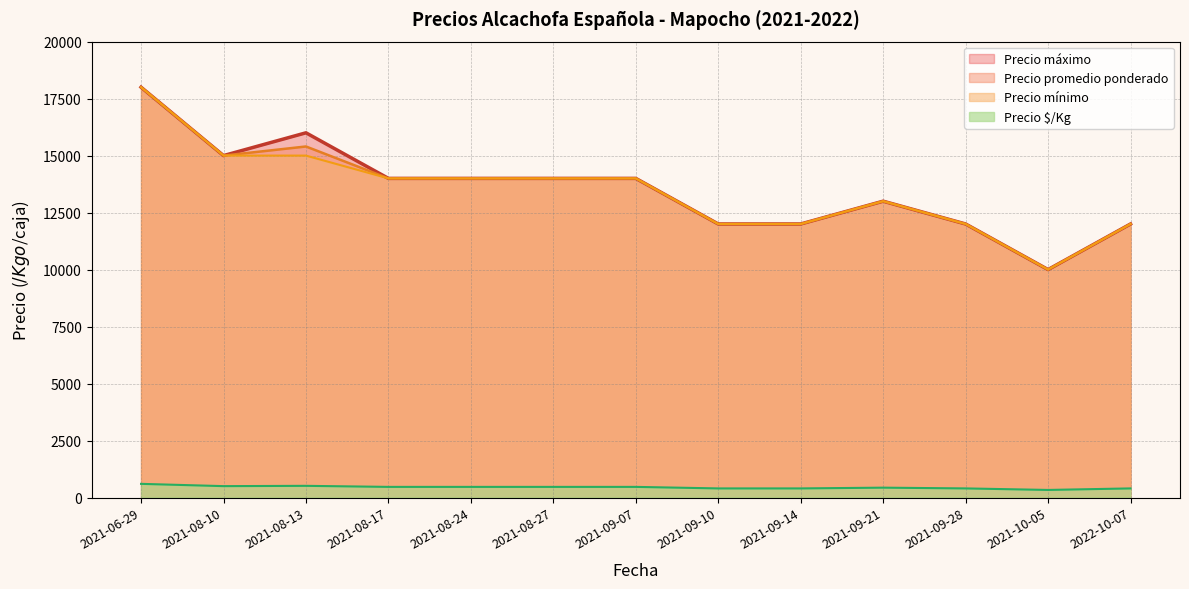

At 2021-09-10, list the series in order from smallest to largest.

Precio $/Kg, Precio máximo, Precio promedio ponderado, Precio mínimo